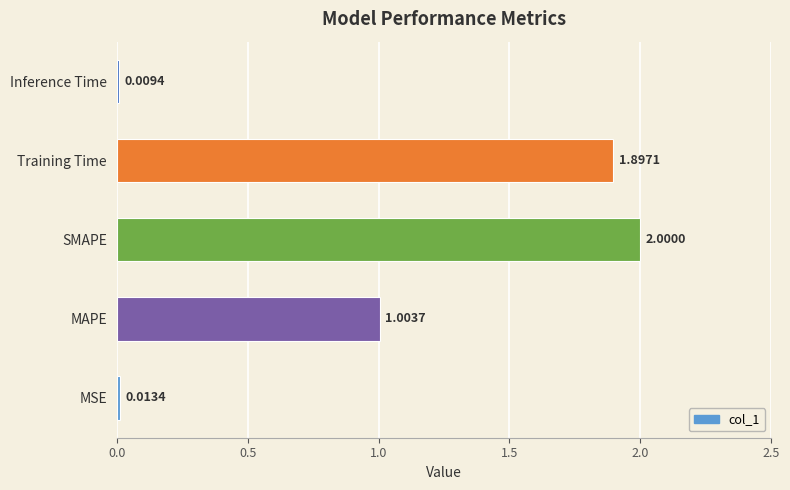

List the labels in order of value, largest first.

SMAPE, Training Time, MAPE, MSE, Inference Time